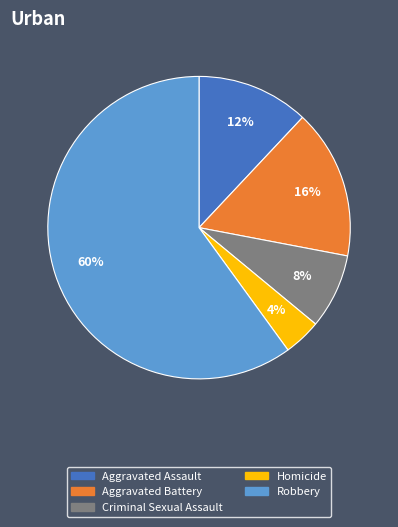

Does Criminal Sexual Assault account for over 50% of the chart?

No